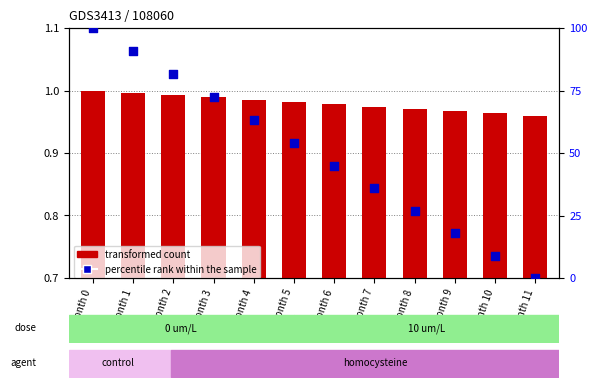

What is the total value across all series at Month 4?

64.1